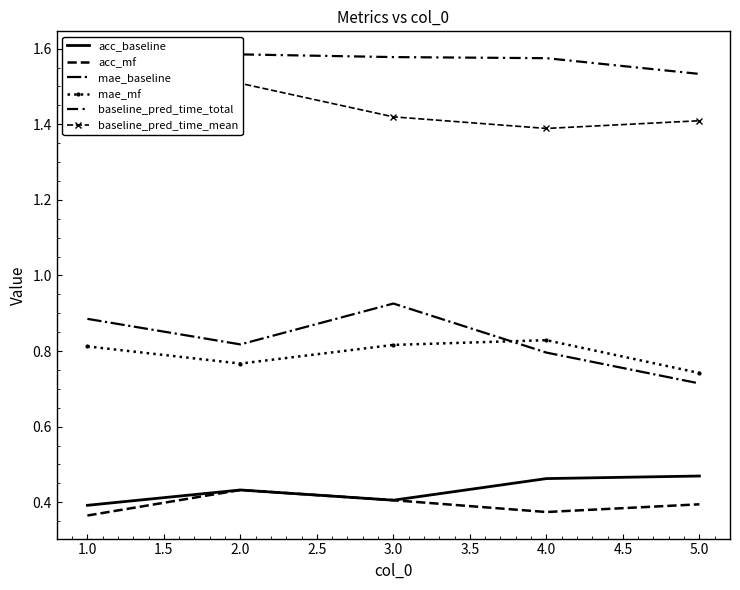

At 3.0, list the series in order from largest to smallest.

baseline_pred_time_total, baseline_pred_time_mean, mae_baseline, mae_mf, acc_baseline, acc_mf